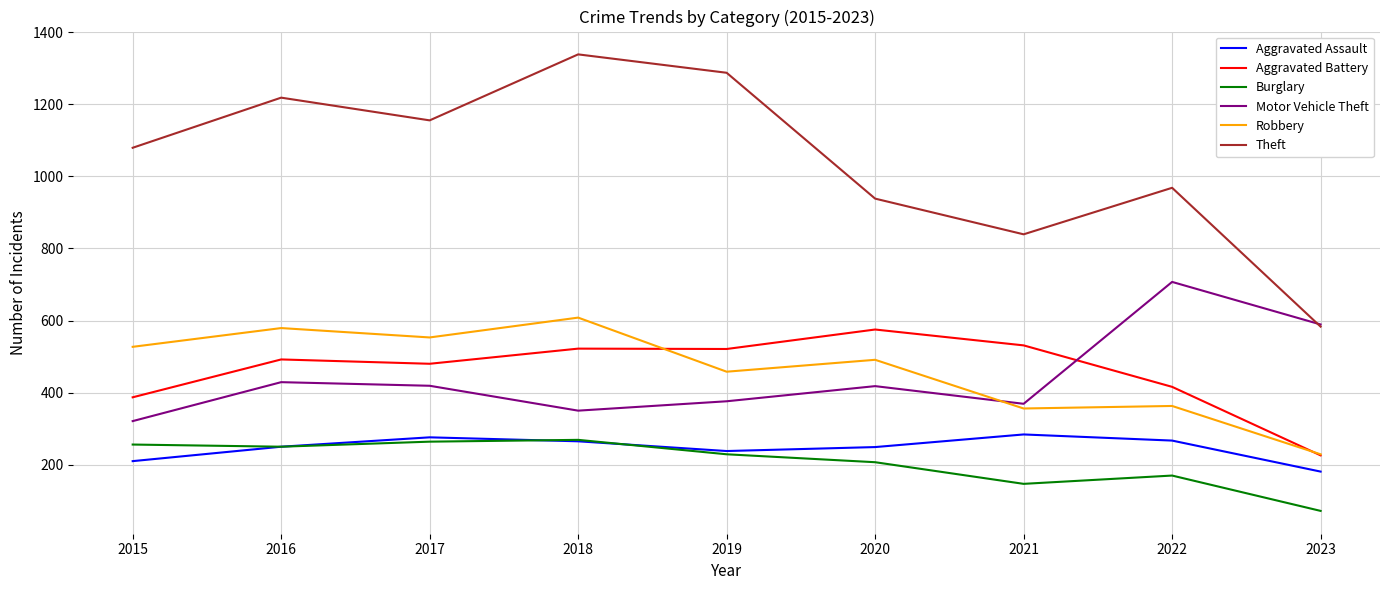

Is the value of Theft at 2017 greater than the value of Robbery at 2023?

Yes